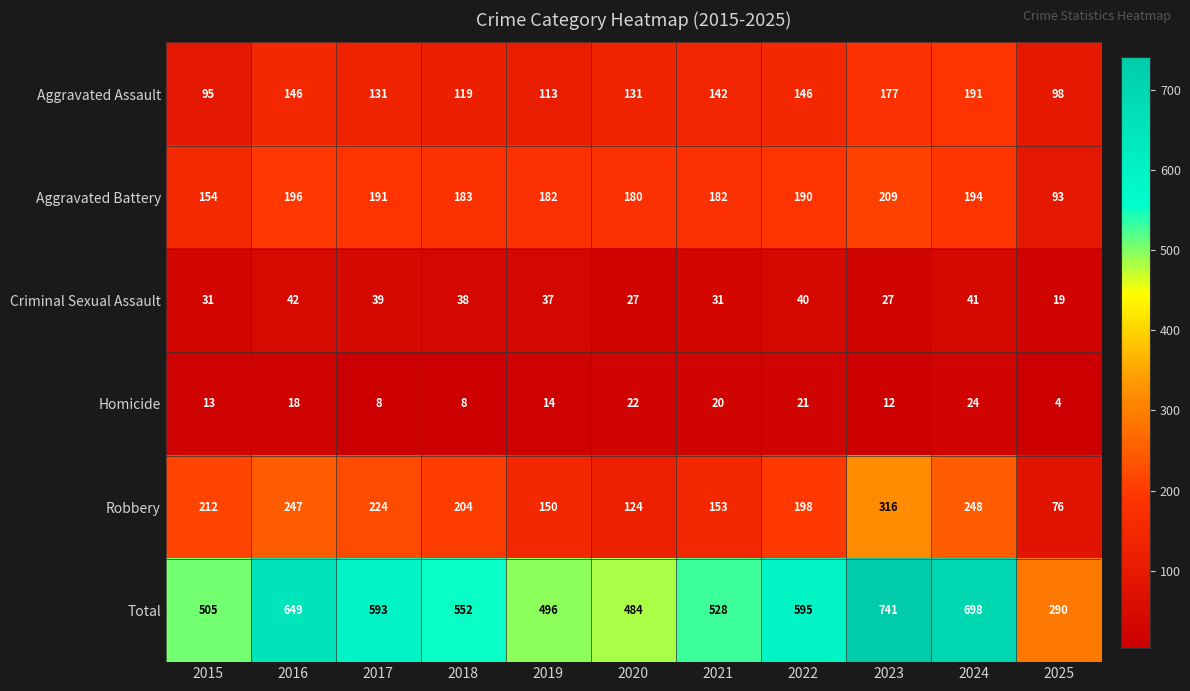

At which label is Homicide closest to 14?

2019